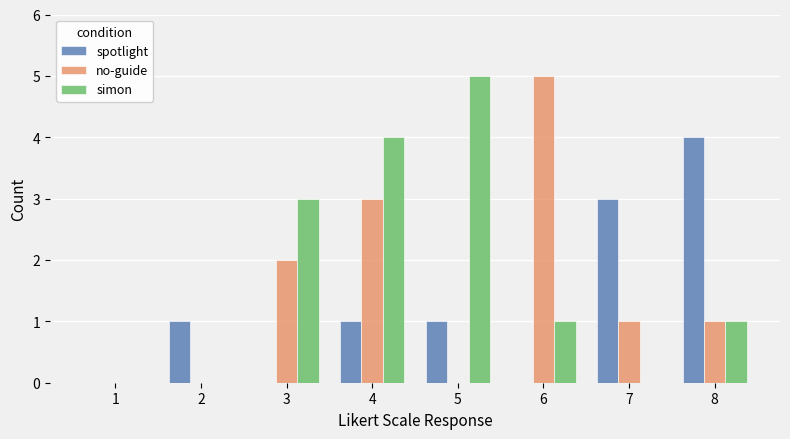

Is it true that no-guide equals -3 at 2?

False